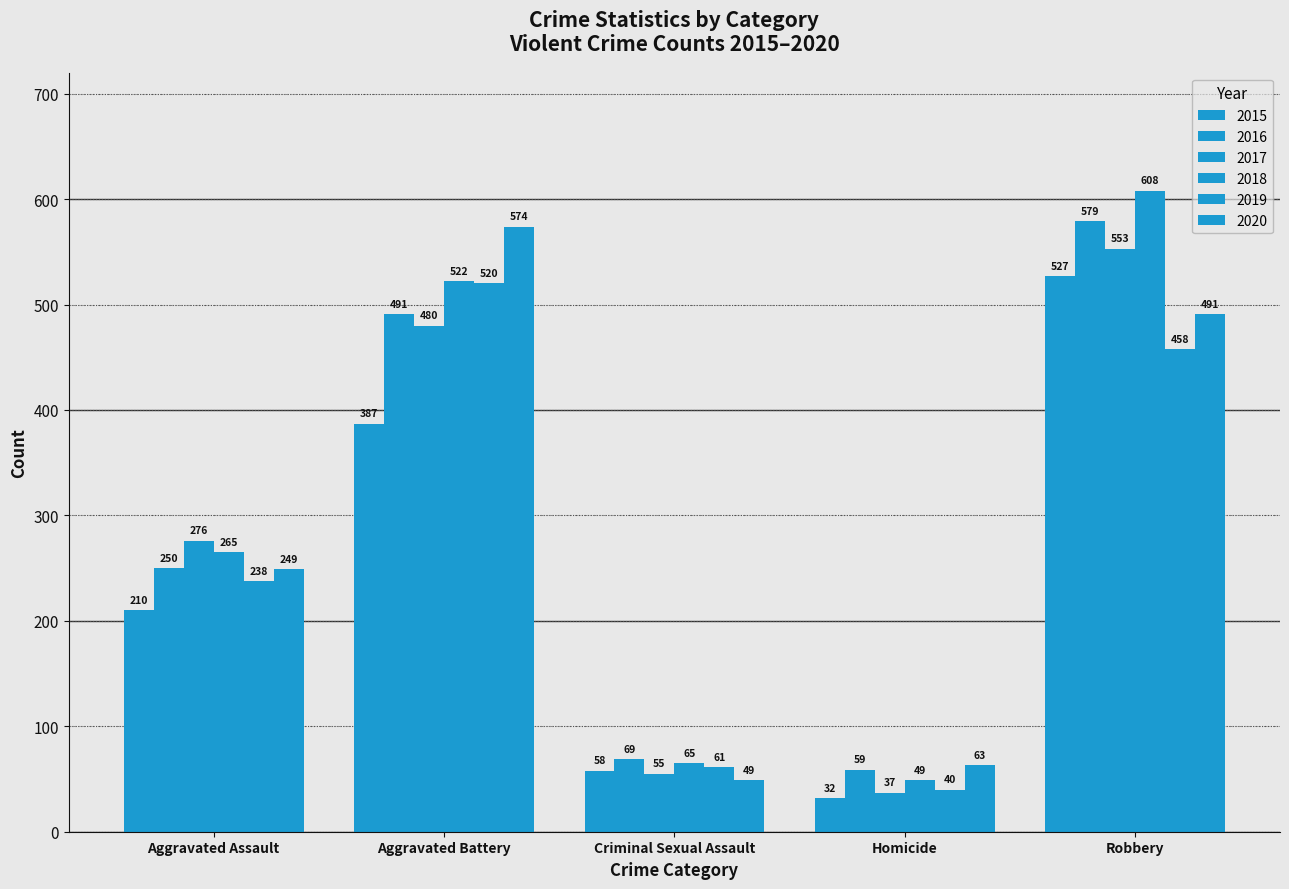

Does the chart contain stacked bars?

No